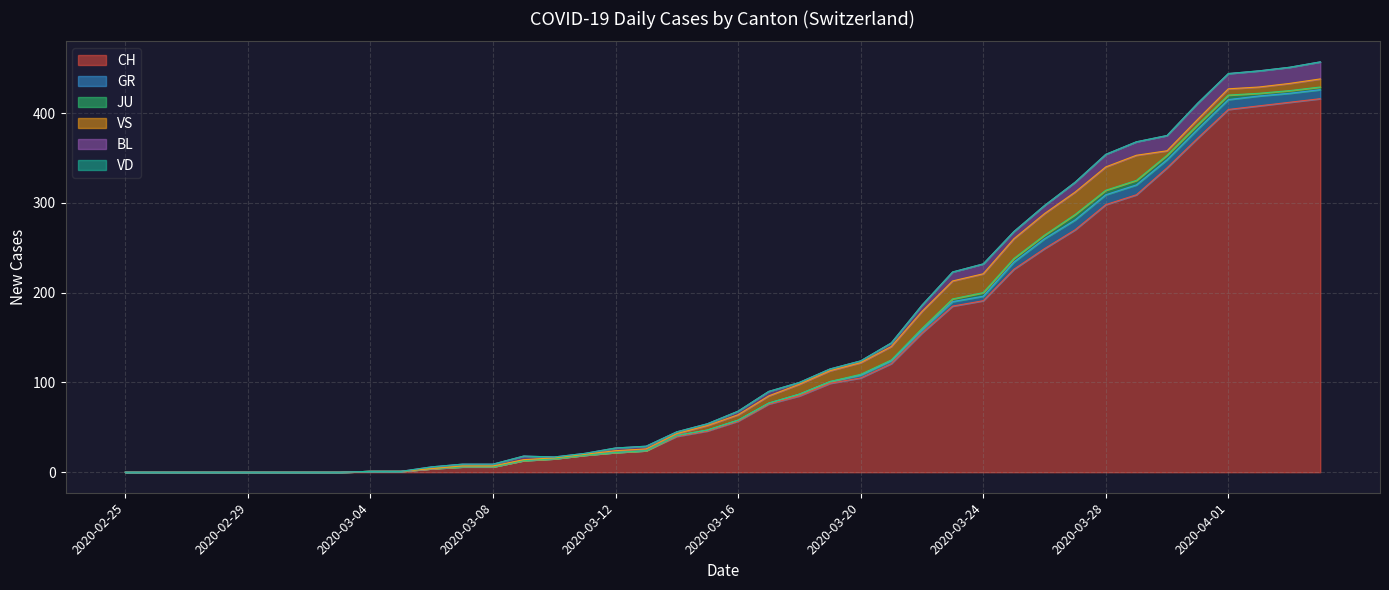

What is the difference between the maximum and second lowest values in the JU series?

6